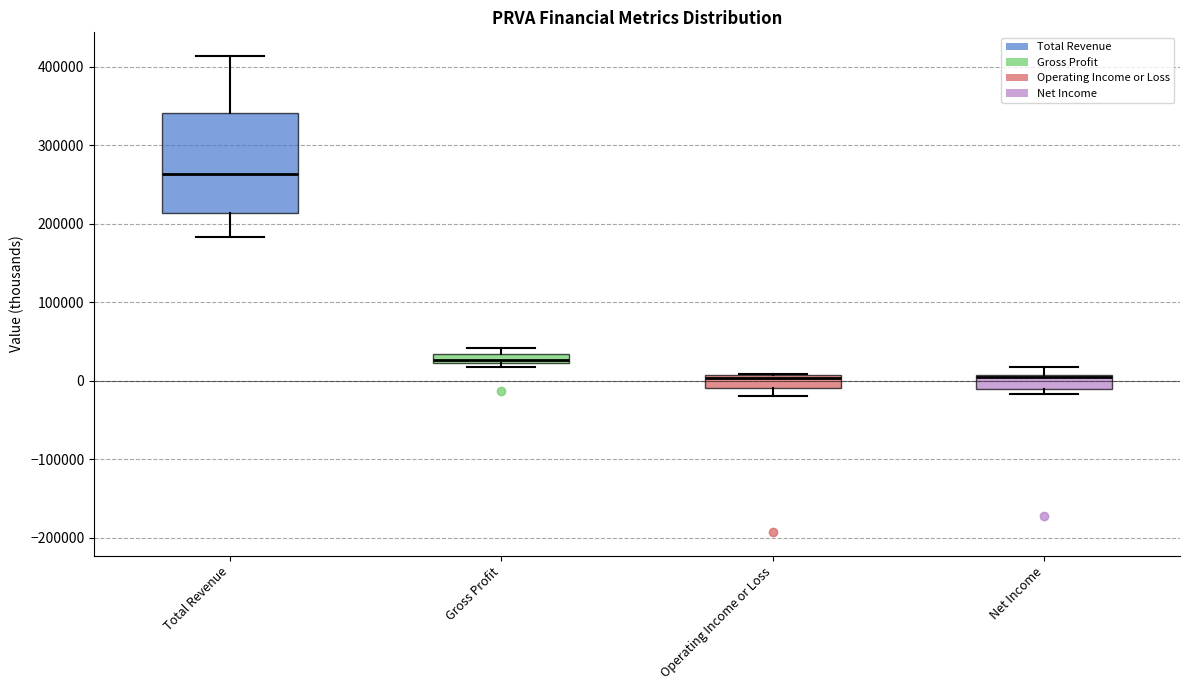

Which box is the tallest, from its lower edge to its upper edge?

Total Revenue